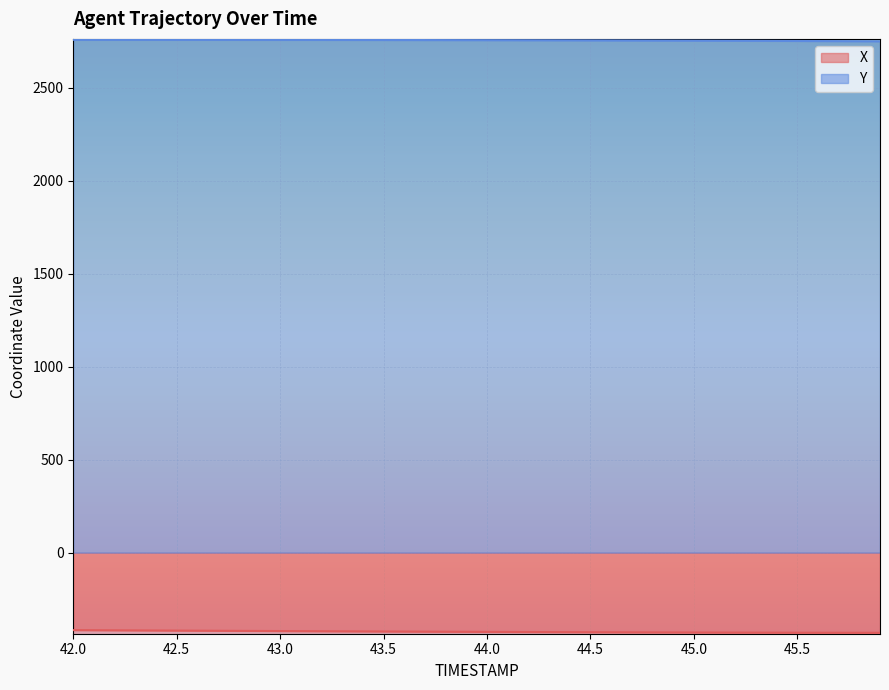

True or false: Y and X intersect in this chart.

False